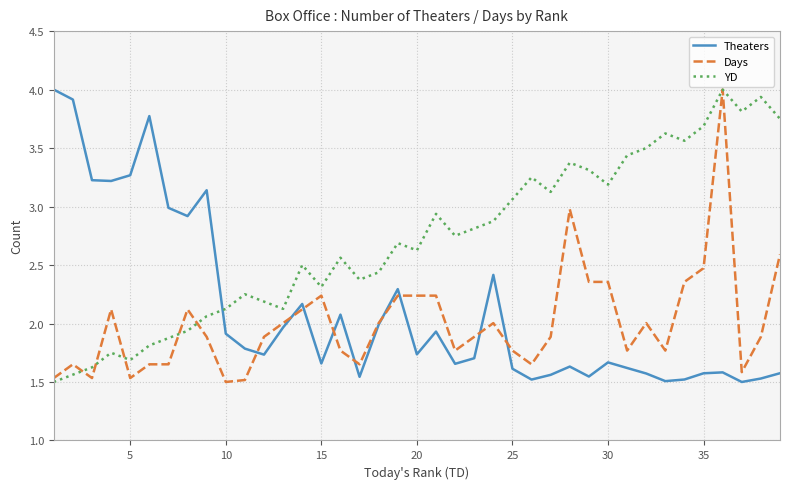

What is the greatest value displayed?

4.0